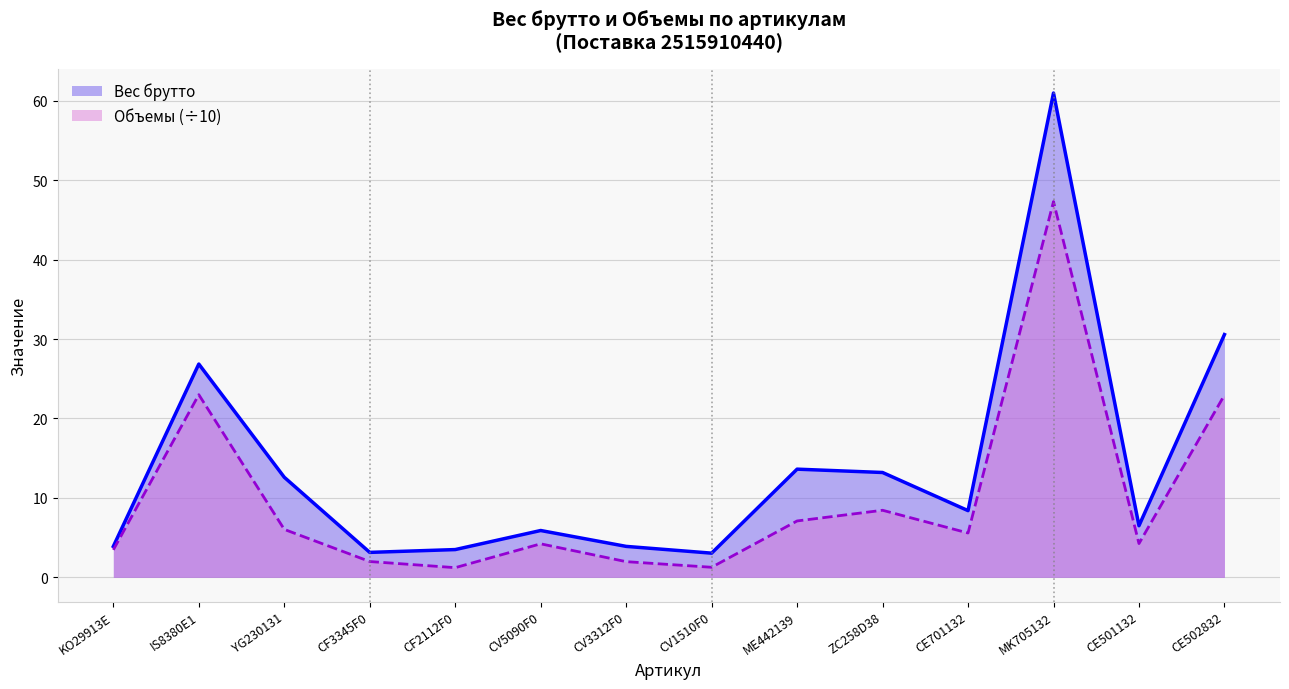

What value does the Вес брутто series have at CF3345F0?

3.1